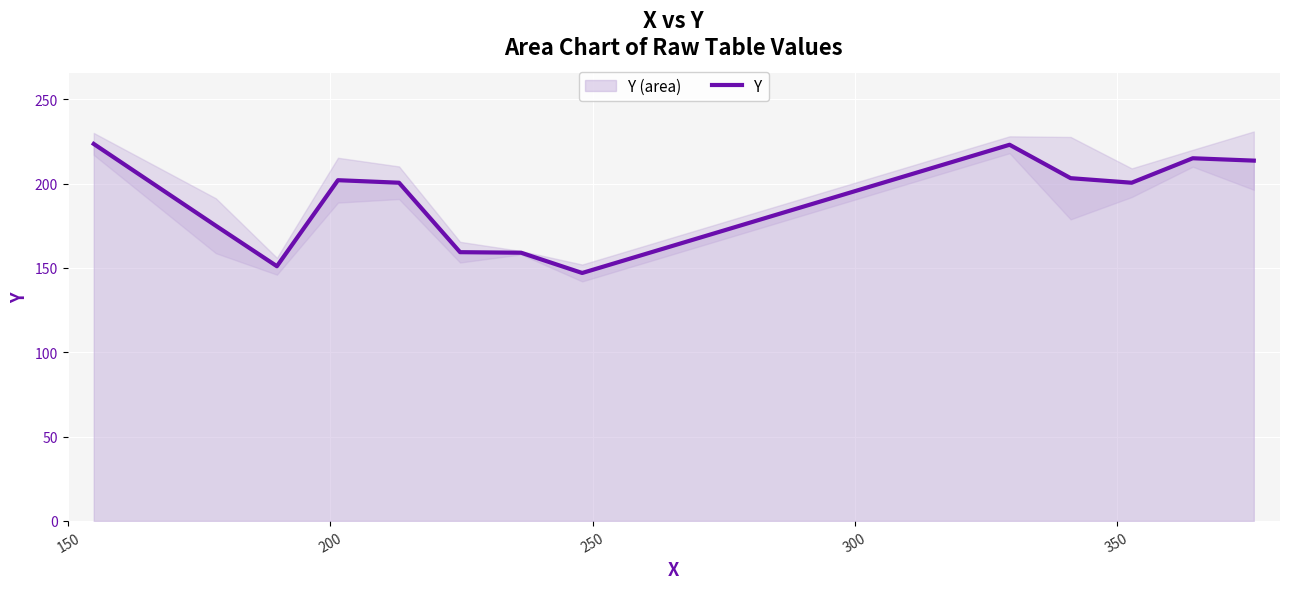

Does the chart display data point markers on the line(s)?

No